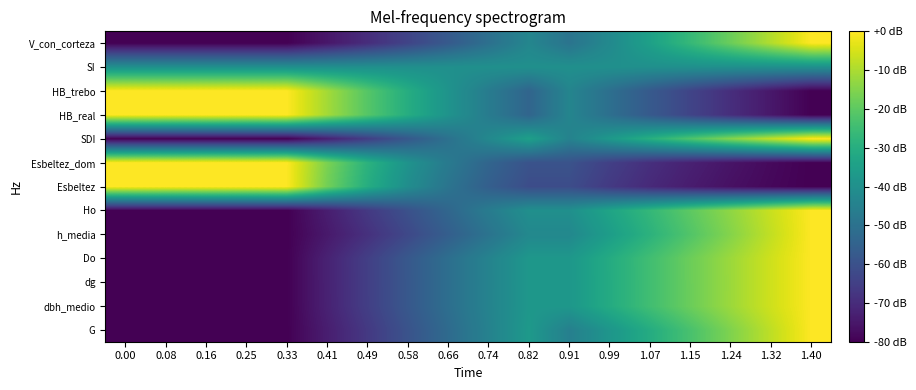

Reading left to right, list all the values displayed in this chart.

G: 0.00=-80.0	0.08=-80.0	0.16=-80.0	0.25=-80.0	0.33=-80.0	0.41=-73.5	0.49=-66.7	0.58=-59.5	0.66=-52.2	0.74=-44.7	0.82=-37.0	0.91=-45.5	0.99=-38.1	1.07=-30.6	1.15=-23.0	1.24=-15.3	1.32=-7.7	1.40=0.0
dbh_medio: 0.00=-80.0	0.08=-80.0	0.16=-80.0	0.25=-80.0	0.33=-80.0	0.41=-72.5	0.49=-65.2	0.58=-58.0	0.66=-51.0	0.74=-44.2	0.82=-37.6	0.91=-37.6	0.99=-30.9	1.07=-24.4	1.15=-18.0	1.24=-11.8	1.32=-5.8	1.40=0.0
dg: 0.00=-80.0	0.08=-80.0	0.16=-80.0	0.25=-80.0	0.33=-80.0	0.41=-72.5	0.49=-65.2	0.58=-58.0	0.66=-51.0	0.74=-44.2	0.82=-37.6	0.91=-37.6	0.99=-30.9	1.07=-24.4	1.15=-18.0	1.24=-11.8	1.32=-5.8	1.40=0.0
Do: 0.00=-80.0	0.08=-80.0	0.16=-80.0	0.25=-80.0	0.33=-80.0	0.41=-72.5	0.49=-65.1	0.58=-58.0	0.66=-51.0	0.74=-44.2	0.82=-37.6	0.91=-37.6	0.99=-30.8	1.07=-24.4	1.15=-17.9	1.24=-11.8	1.32=-5.8	1.40=0.0
h_media: 0.00=-80.0	0.08=-80.0	0.16=-80.0	0.25=-80.0	0.33=-80.0	0.41=-74.6	0.49=-68.8	0.58=-62.6	0.66=-56.0	0.74=-49.5	0.82=-42.5	0.91=-42.5	0.99=-35.6	1.07=-28.6	1.15=-21.6	1.24=-14.7	1.32=-7.3	1.40=0.0
Ho: 0.00=-80.0	0.08=-80.0	0.16=-80.0	0.25=-80.0	0.33=-80.0	0.41=-73.5	0.49=-66.6	0.58=-60.1	0.66=-53.6	0.74=-46.7	0.82=-40.2	0.91=-40.2	0.99=-33.3	1.07=-26.8	1.15=-19.9	1.24=-13.4	1.32=-6.5	1.40=0.0
Esbeltez: 0.00=0.0	0.08=0.0	0.16=0.0	0.25=0.0	0.33=0.0	0.41=-17.0	0.49=-30.2	0.58=-40.8	0.66=-49.1	0.74=-55.9	0.82=-61.3	0.91=-61.3	0.99=-66.4	1.07=-70.5	1.15=-73.8	1.24=-76.5	1.32=-78.5	1.40=-80.0
Esbeltez_dom: 0.00=0.0	0.08=0.0	0.16=0.0	0.25=0.0	0.33=0.0	0.41=-15.9	0.49=-28.6	0.58=-38.9	0.66=-47.2	0.74=-54.0	0.82=-59.6	0.91=-59.6	0.99=-64.9	1.07=-69.2	1.15=-72.7	1.24=-75.7	1.32=-78.0	1.40=-80.0
SDI: 0.00=-80.0	0.08=-80.0	0.16=-80.0	0.25=-80.0	0.33=-80.0	0.41=-72.8	0.49=-65.5	0.58=-57.9	0.66=-50.3	0.74=-42.5	0.82=-34.7	0.91=-44.5	0.99=-37.1	1.07=-29.6	1.15=-22.2	1.24=-14.7	1.32=-7.3	1.40=0.0
HB_real: 0.00=0.0	0.08=0.0	0.16=0.0	0.25=0.0	0.33=0.0	0.41=-11.0	0.49=-21.1	0.58=-30.3	0.66=-38.8	0.74=-46.7	0.82=-54.0	0.91=-43.6	0.99=-50.8	1.07=-57.5	1.15=-63.7	1.24=-69.5	1.32=-74.9	1.40=-80.0
HB_trebo: 0.00=0.0	0.08=0.0	0.16=0.0	0.25=0.0	0.33=0.0	0.41=-11.0	0.49=-21.1	0.58=-30.3	0.66=-38.8	0.74=-46.7	0.82=-54.0	0.91=-43.7	0.99=-50.8	1.07=-57.5	1.15=-63.7	1.24=-69.5	1.32=-74.9	1.40=-80.0
SI: 0.00=-40.0	0.08=-40.0	0.16=-40.0	0.25=-40.0	0.33=-40.0	0.41=-40.0	0.49=-40.0	0.58=-40.0	0.66=-40.0	0.74=-40.0	0.82=-40.0	0.91=-40.0	0.99=-40.0	1.07=-40.0	1.15=-40.0	1.24=-40.0	1.32=-40.0	1.40=-40.0
V_con_corteza: 0.00=-80.0	0.08=-80.0	0.16=-80.0	0.25=-80.0	0.33=-80.0	0.41=-75.1	0.49=-69.7	0.58=-63.8	0.66=-57.4	0.74=-50.6	0.82=-43.3	0.91=-49.4	0.99=-42.1	1.07=-34.5	1.15=-26.4	1.24=-18.0	1.32=-9.2	1.40=0.0